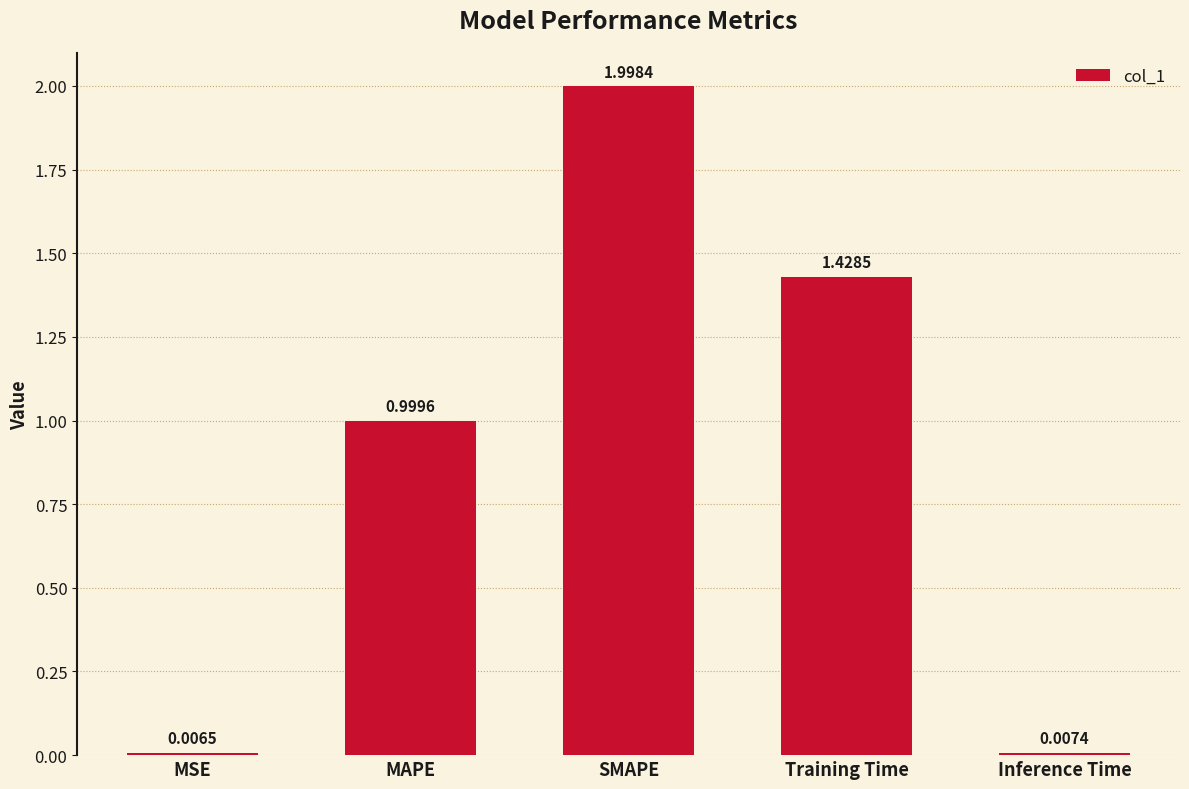

The chart shows a value of 1.5 at MAPE. True or false?

False